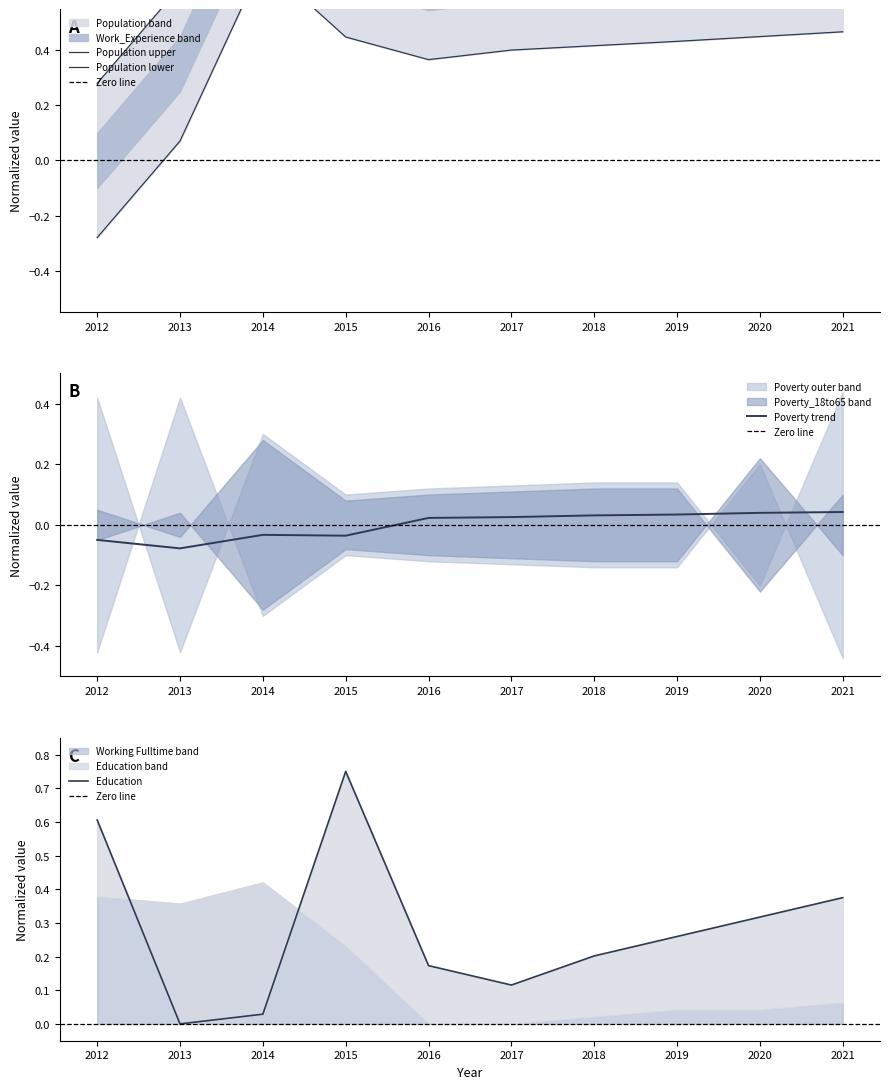

Where is the first local maximum for Education?

2015